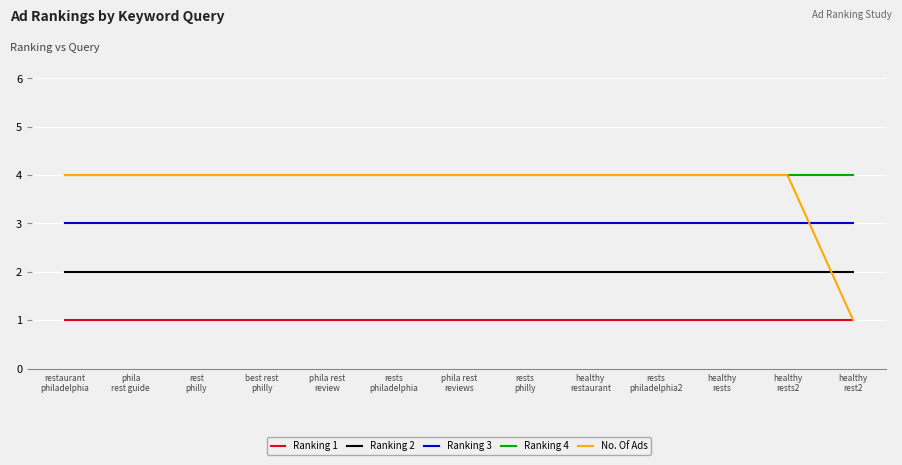

Reading right to left, extract all data points from this chart.

Ranking 1: 1	1	1	1	1	1	1	1	1	1	1	1	1
Ranking 2: 2	2	2	2	2	2	2	2	2	2	2	2	2
Ranking 3: 3	3	3	3	3	3	3	3	3	3	3	3	3
Ranking 4: 4	4	4	4	4	4	4	4	4	4	4	4	4
No. Of Ads: 1	4	4	4	4	4	4	4	4	4	4	4	4